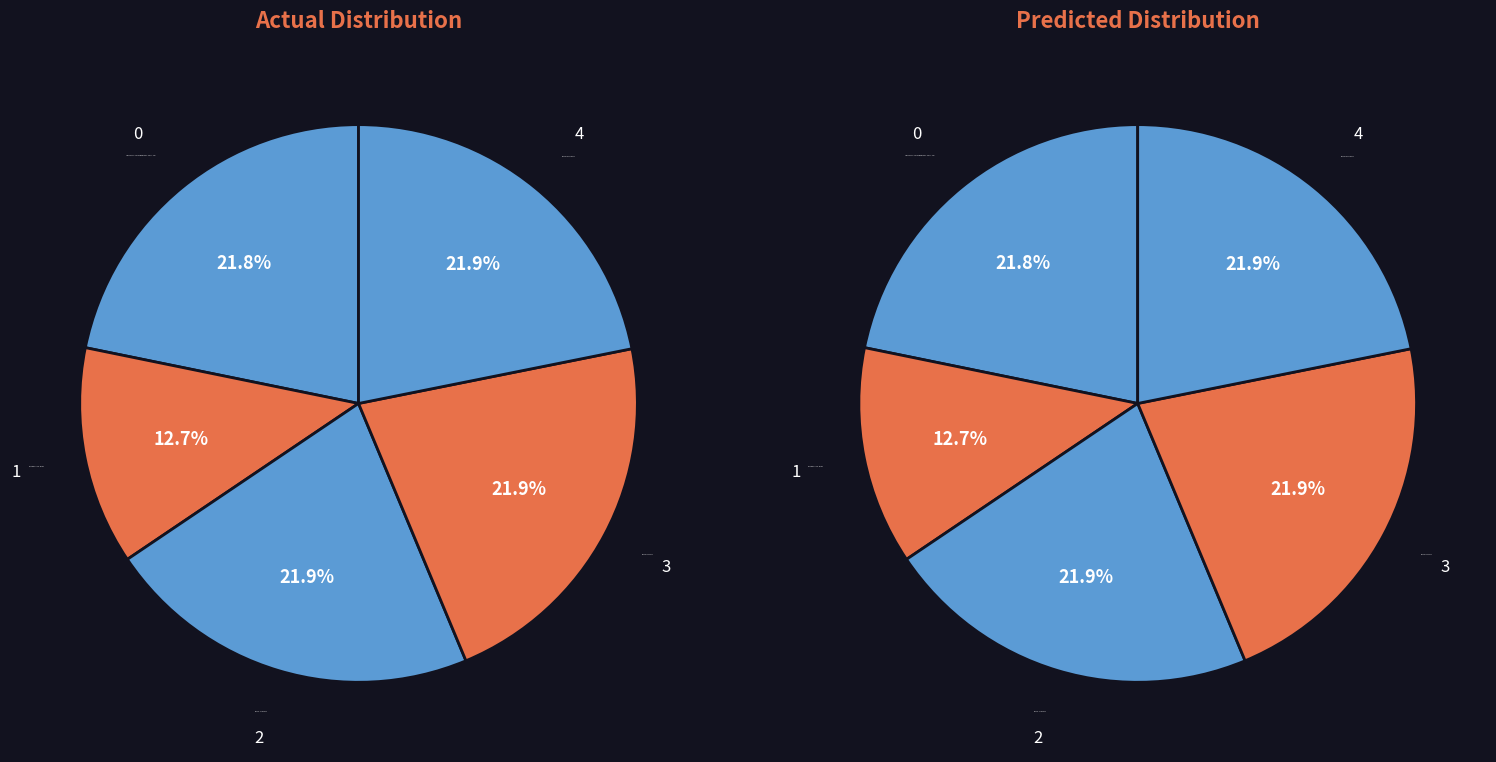

To the nearest percent, what portion does TELECOMM - #TELECOMM 19015 - CHINA - CHI represent?

22%